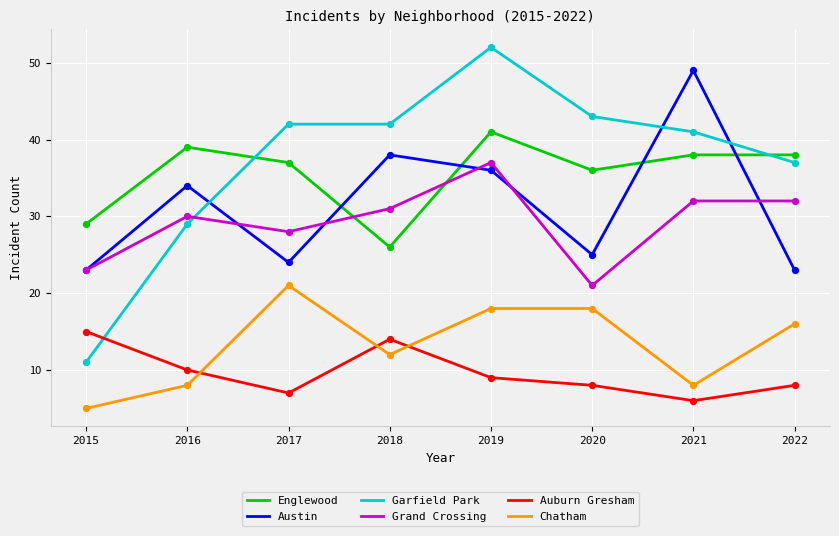

Which series has the widest spread of values?

Garfield Park